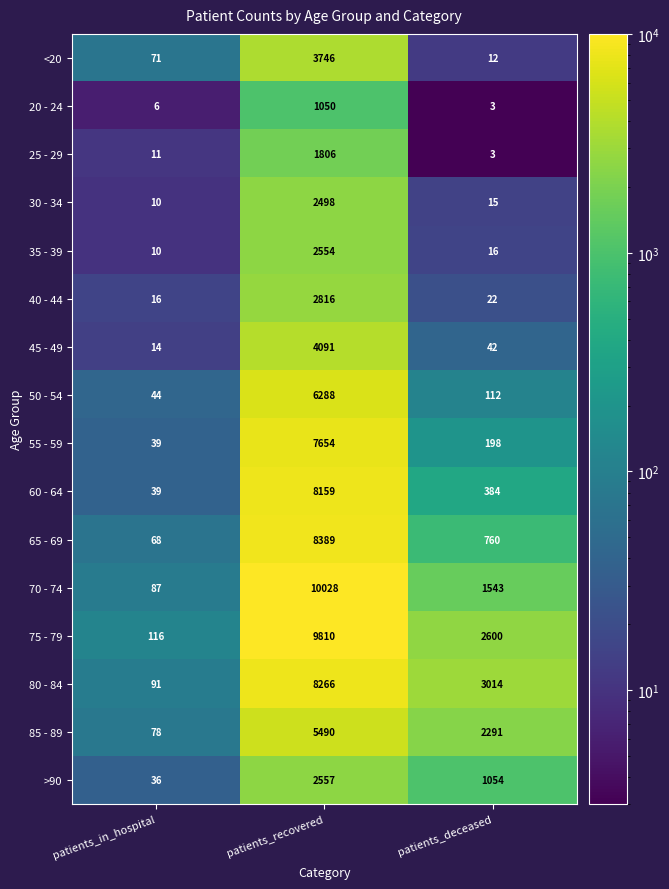

What is the minimum value shown in the chart?

3